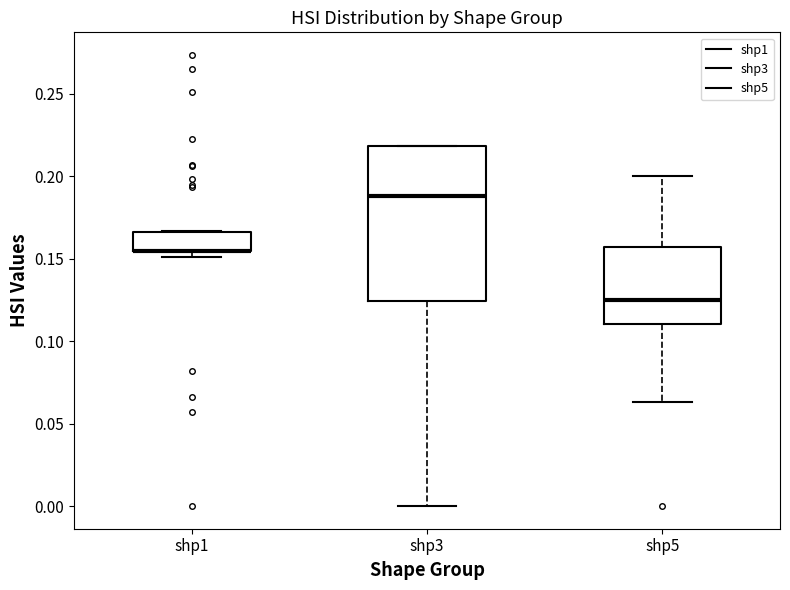

Reading left to right, read every box against the y-axis: the position of its median line, the range the box covers, and the ends of its whiskers. The values are not printed on the chart, so give them approximately, as read against the axis.

shp1: median 0.155 (drawn on the box's lower edge), box 0.155 to 0.165, whiskers 0.150 to 0.165
shp3: median 0.190, box 0.125 to 0.220, whiskers 0.000 to 0.220
shp5: median 0.125, box 0.110 to 0.155, whiskers 0.065 to 0.200